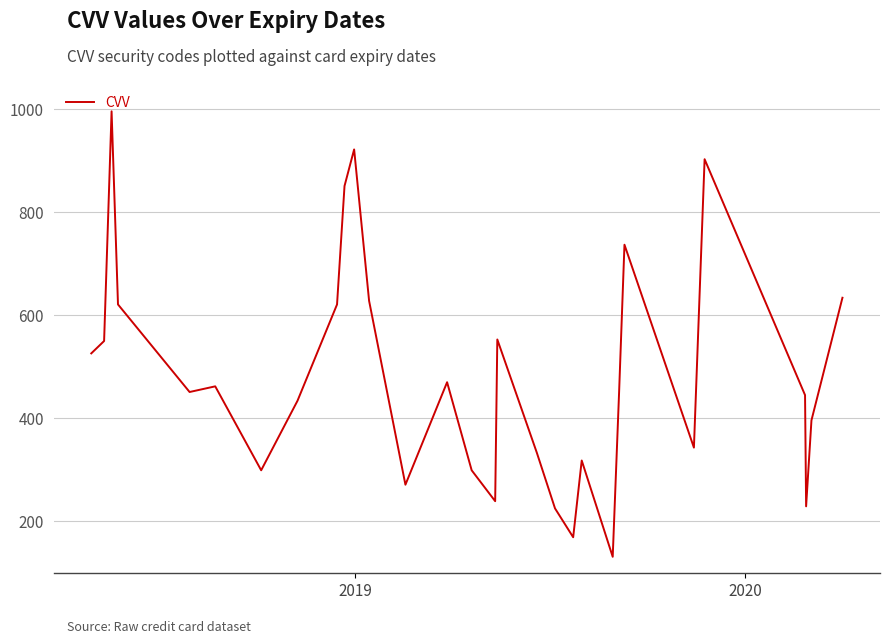

What is the smallest value displayed?

131